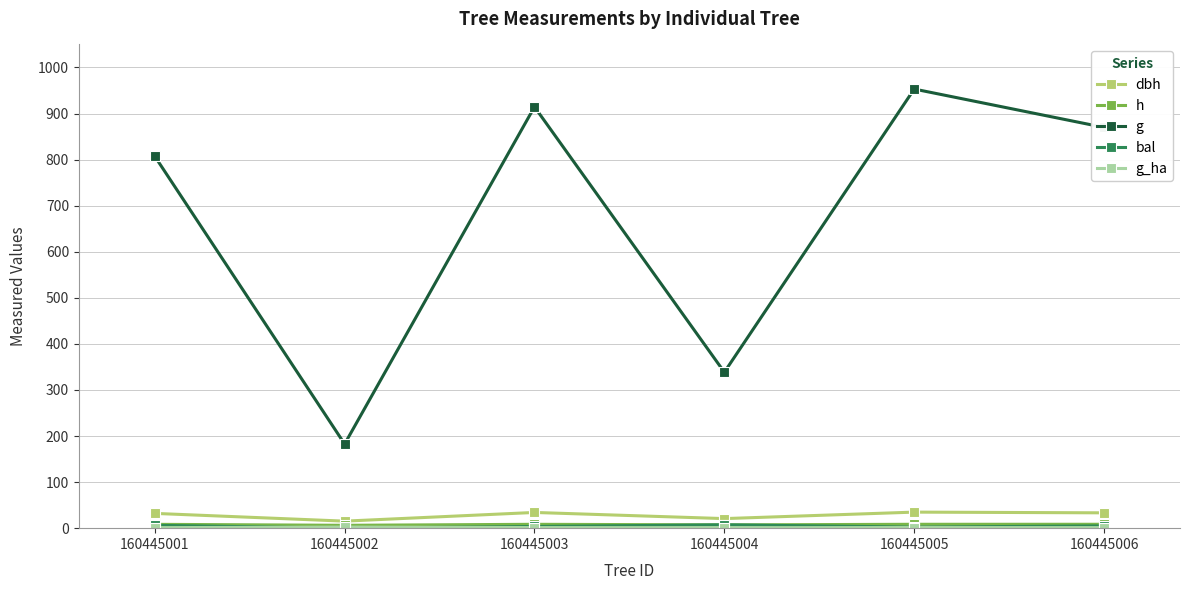

List the series in order of their peak value, lowest first.

g_ha, bal, h, dbh, g